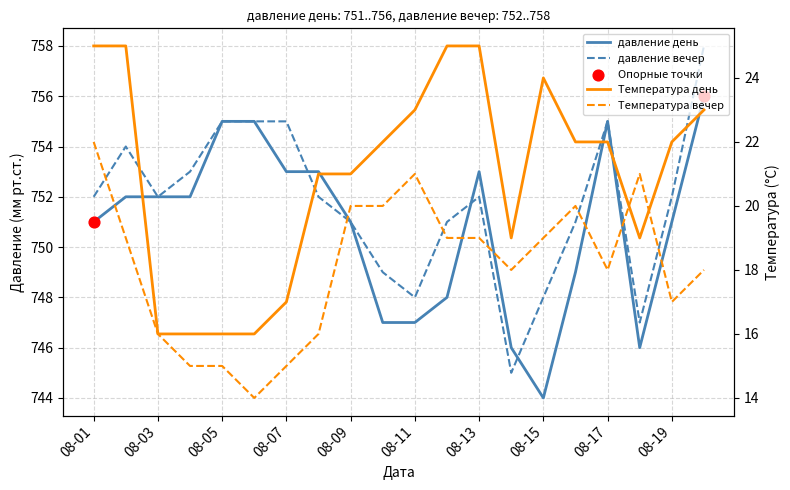

Is the value of давление день at 08-13 greater than the value of давление вечер at 08-09?

Yes